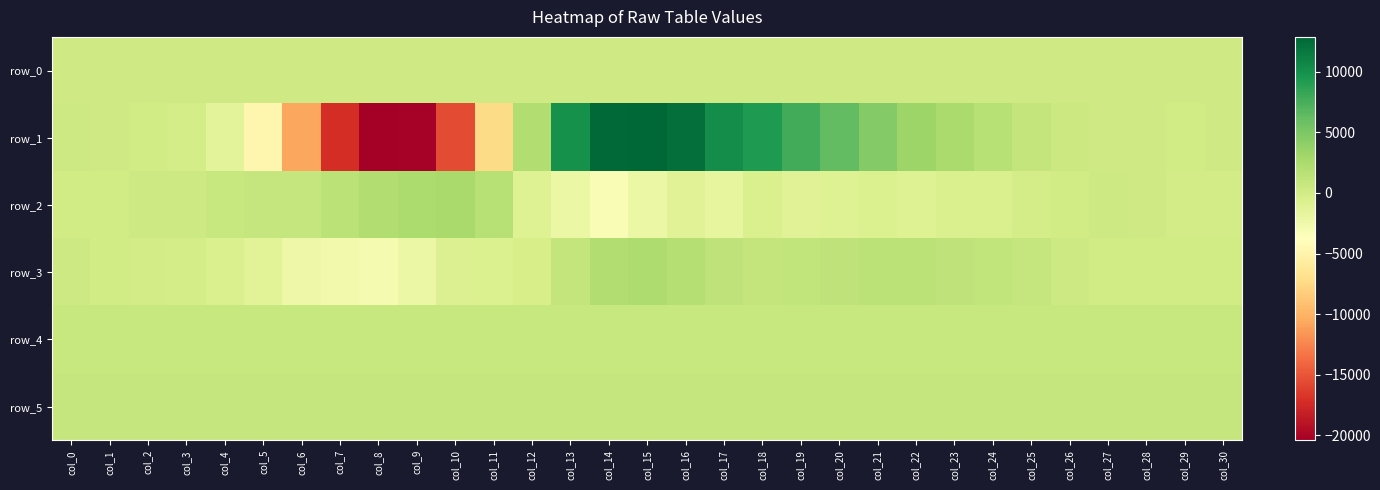

At how many categories does at least one series exceed 12563?

2